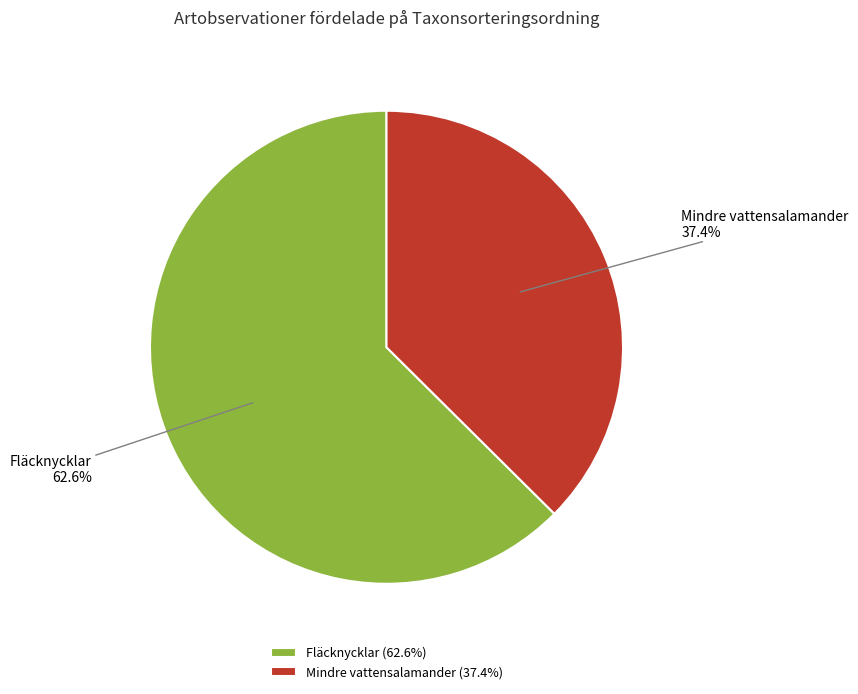

What is the ratio of the value at Mindre vattensalamander to the value at Fläcknycklar?

0.6